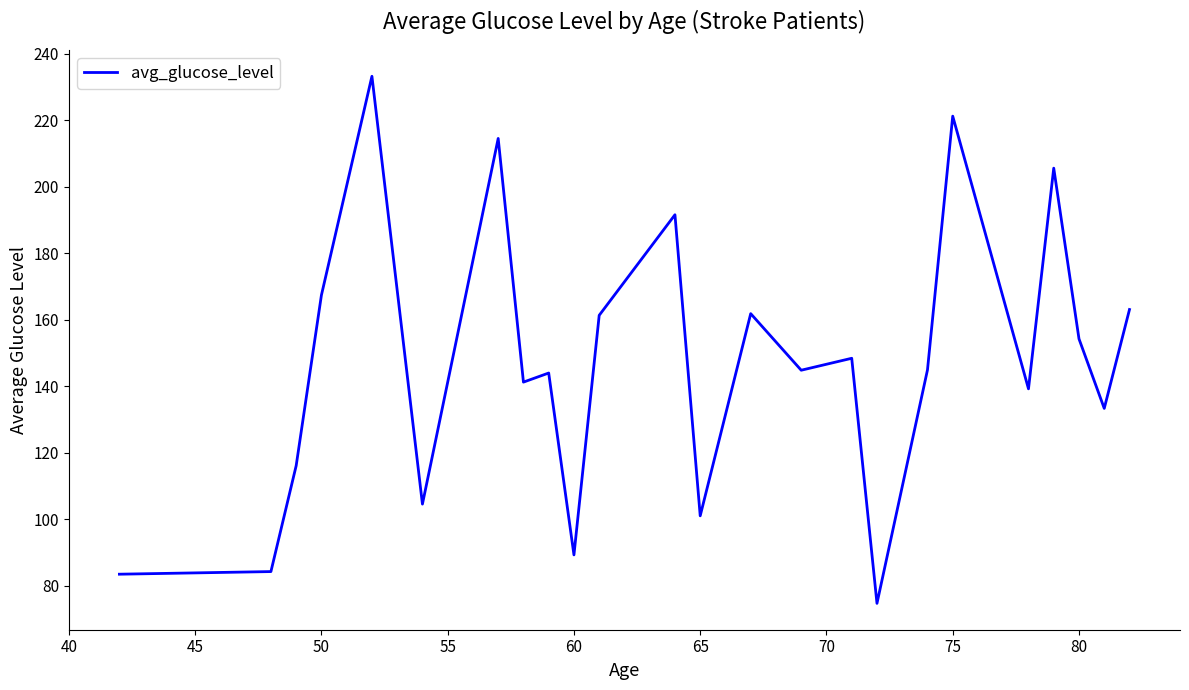

What is the minimum value shown in the chart?

74.6